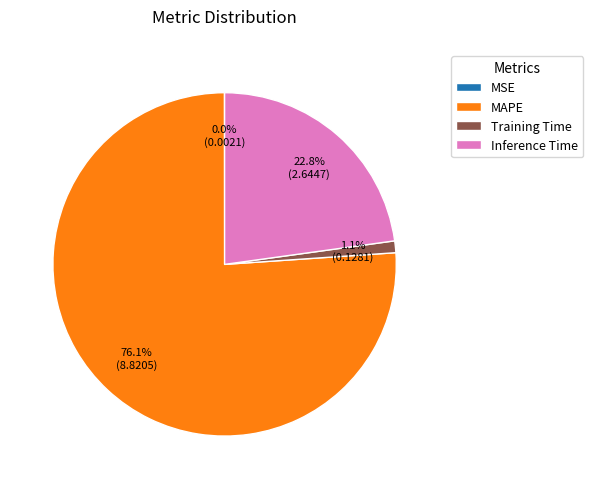

Which slice is the largest?

MAPE